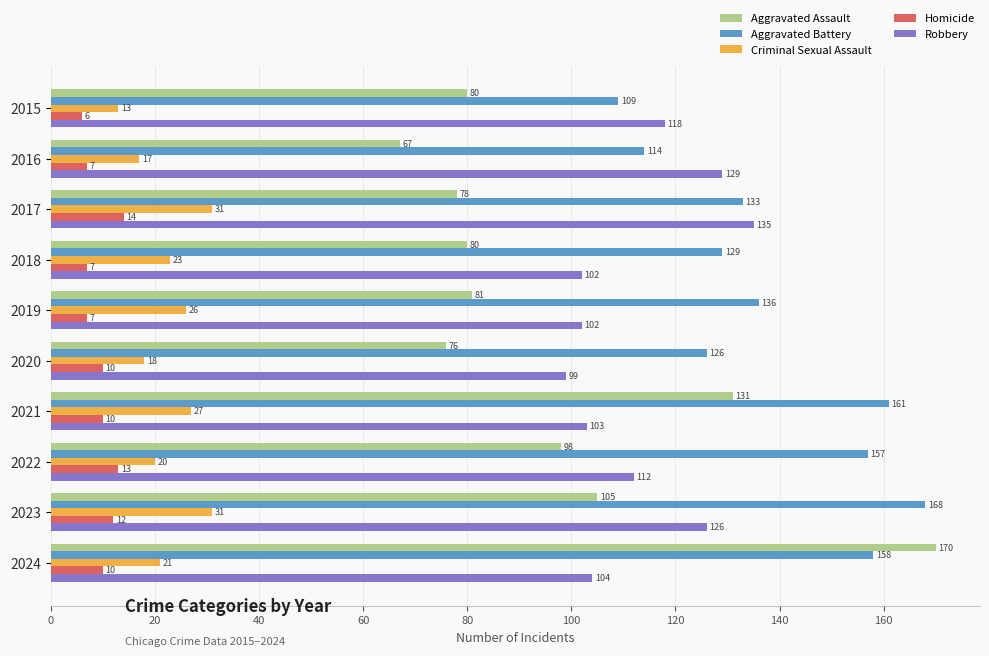

Which series changed the most between 2016 and 2024?

Aggravated Assault